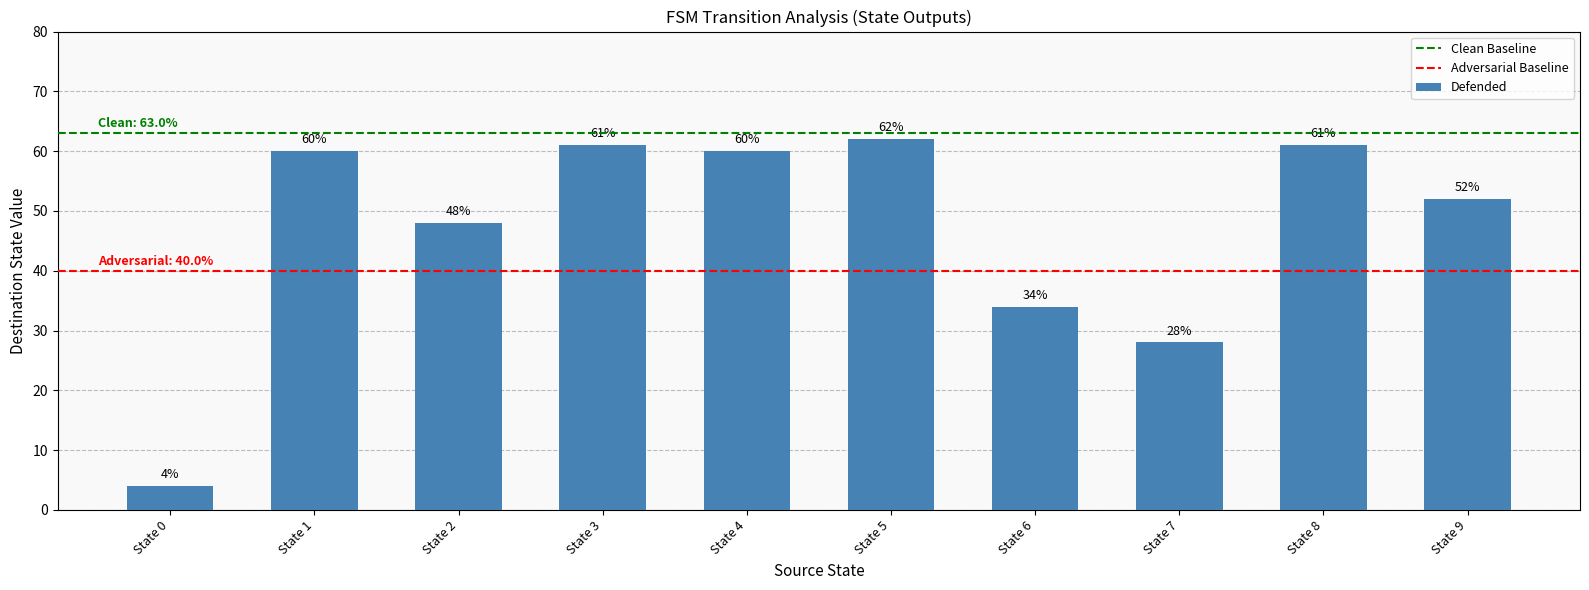

How many values are below 60?

5